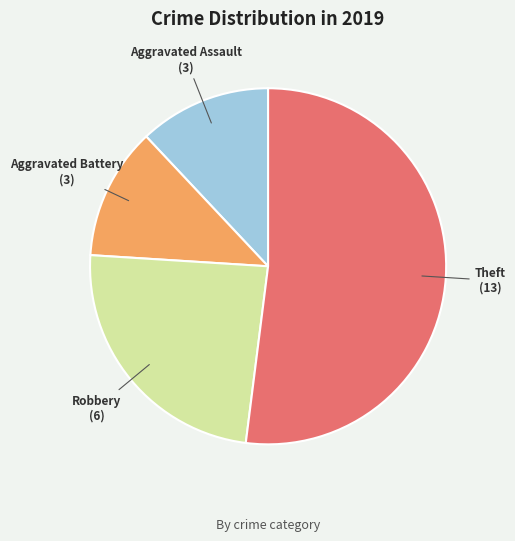

Approximately how many times larger is the value at Aggravated Battery compared to Robbery?

0.5